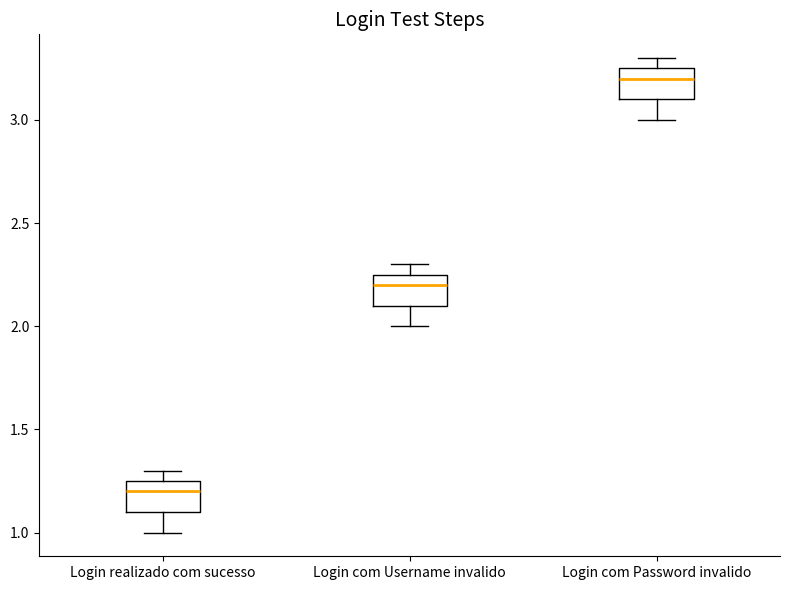

Which box has the highest median line?

Login com Password invalido